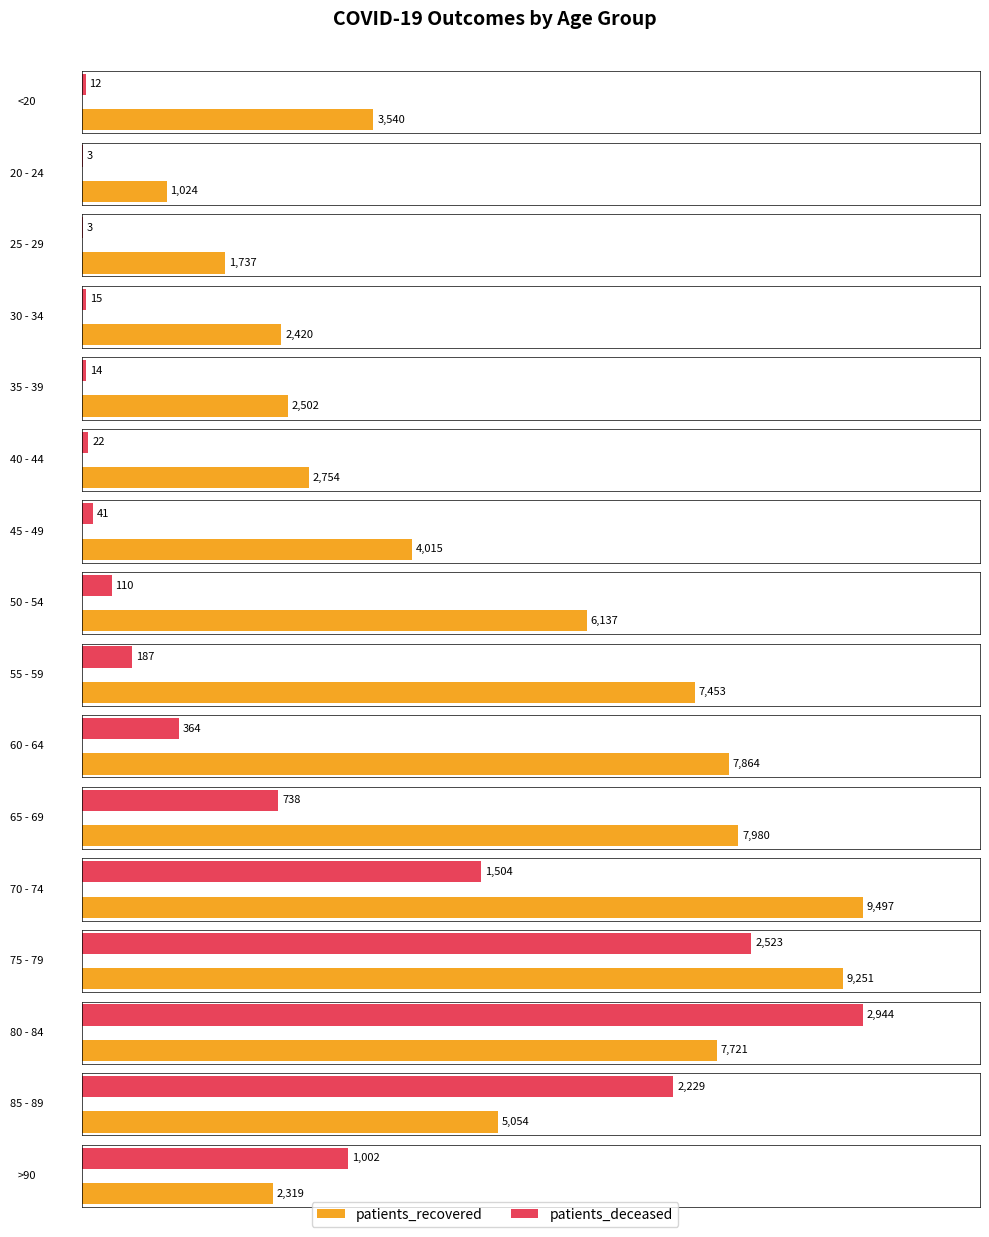

Which category has the lowest value across all series?

20 - 24